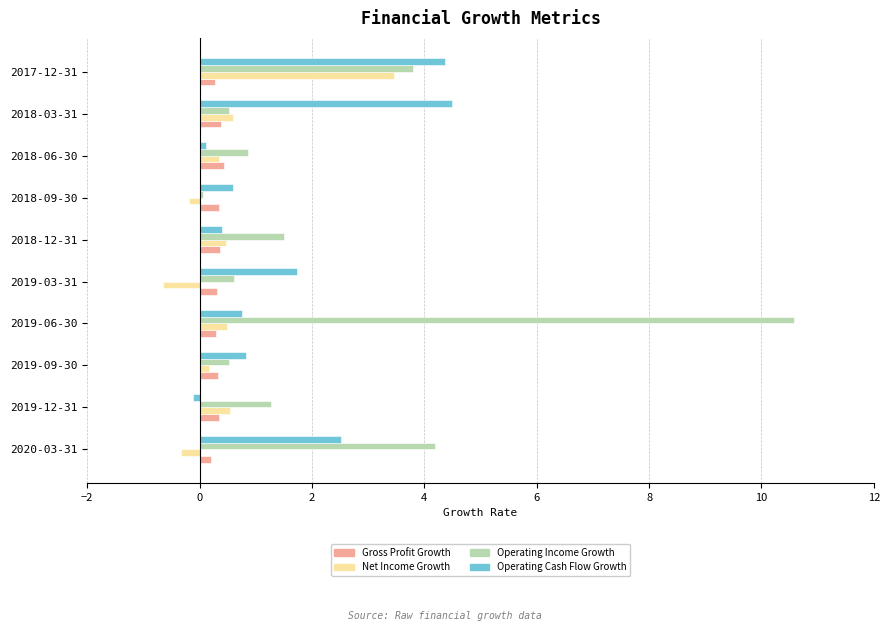

Which series has the largest total across all categories?

Operating Income Growth